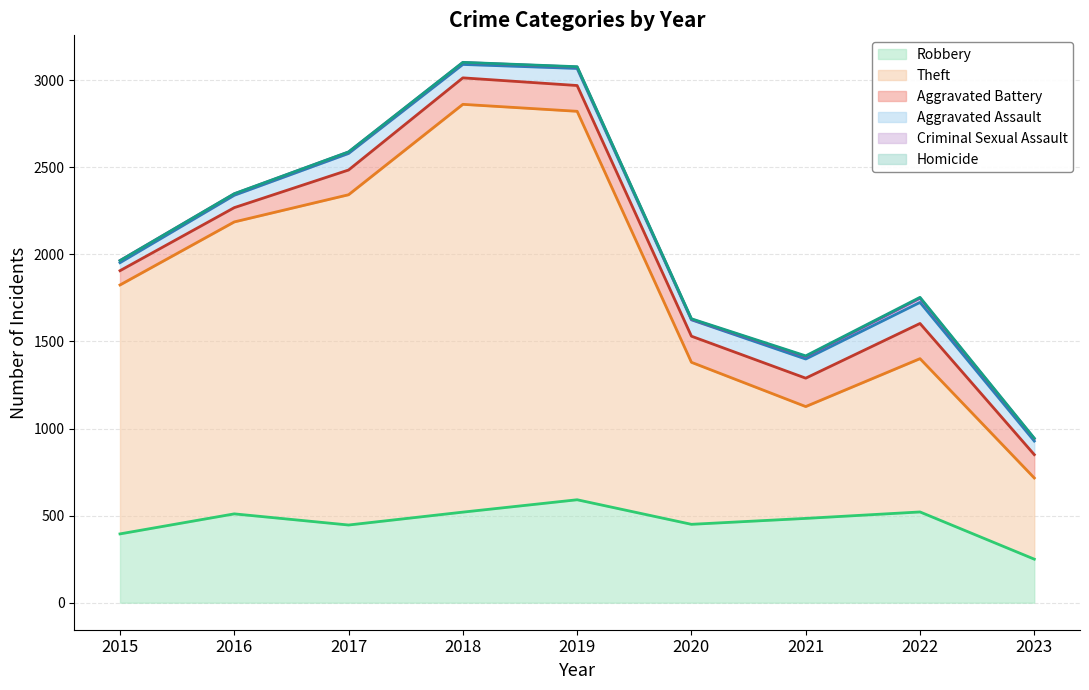

Which series has the largest range (max minus min)?

Theft